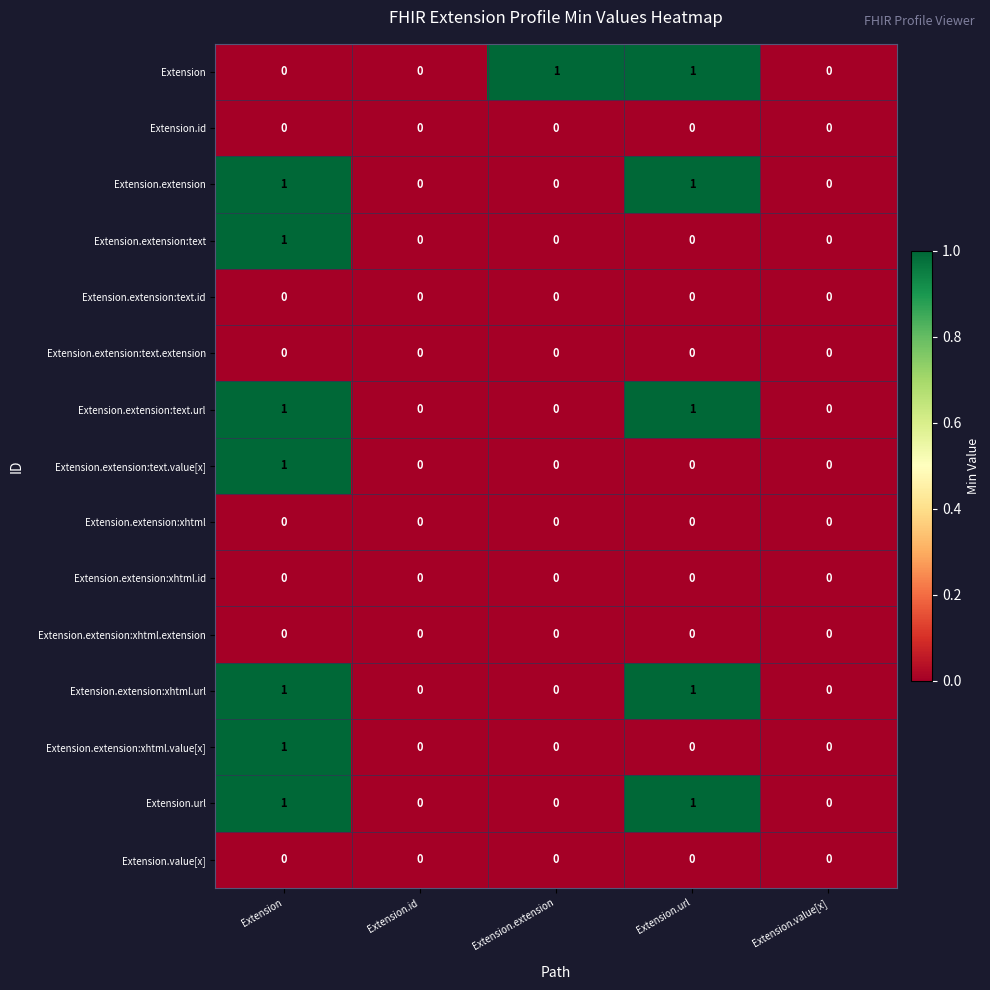

What is the spread (max minus min) of values at Extension.extension?

1